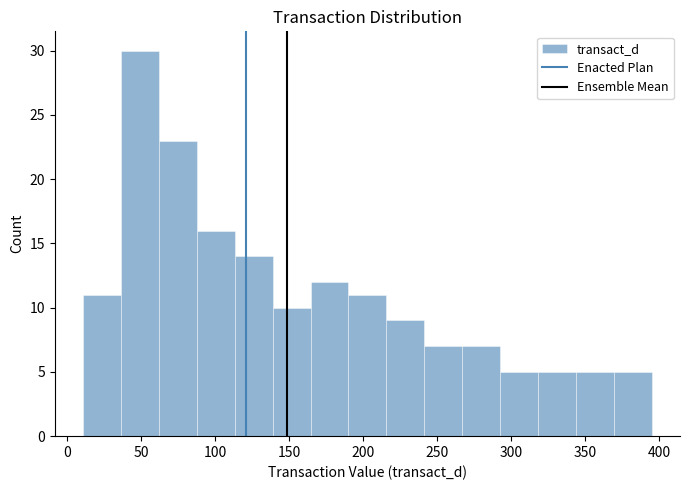

How tall is the bar that spans 345 to 370 on the x-axis? Neither the bar edges nor the heights are printed on the chart, so give them approximately, as read against the axes.

5